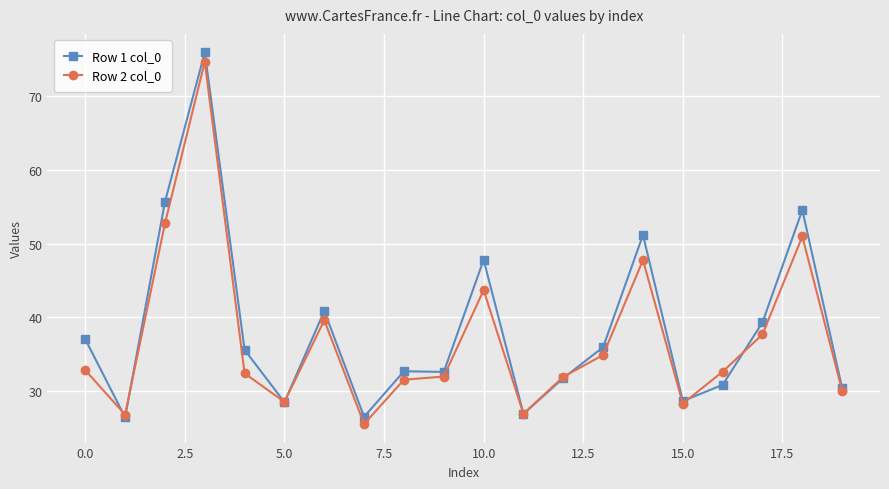

What is the lowest value of the Row 1 col_0 series?

26.5